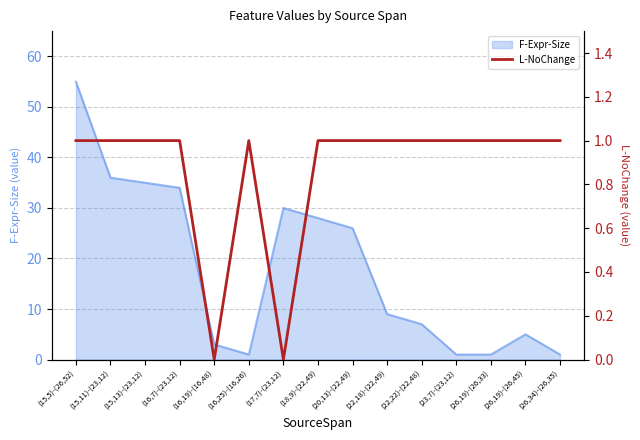

How many lines are shown in the chart?

1